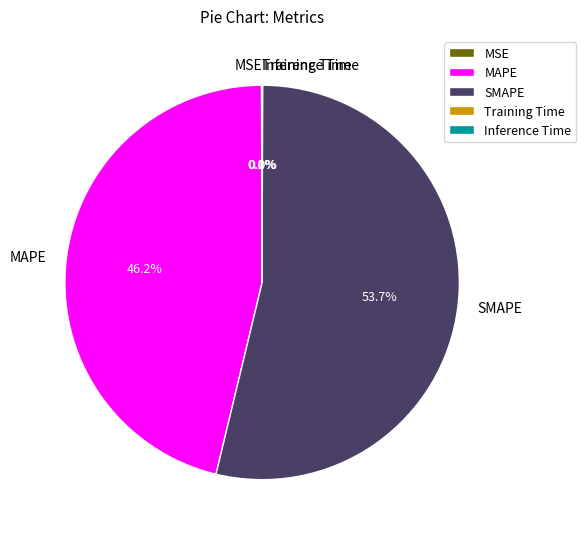

Which category has the biggest portion of the pie?

SMAPE